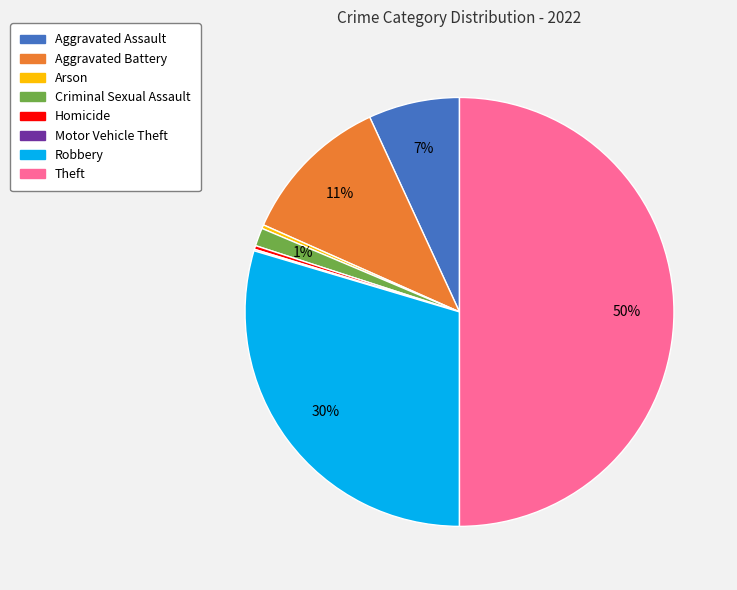

Is Homicide the majority of the pie?

No